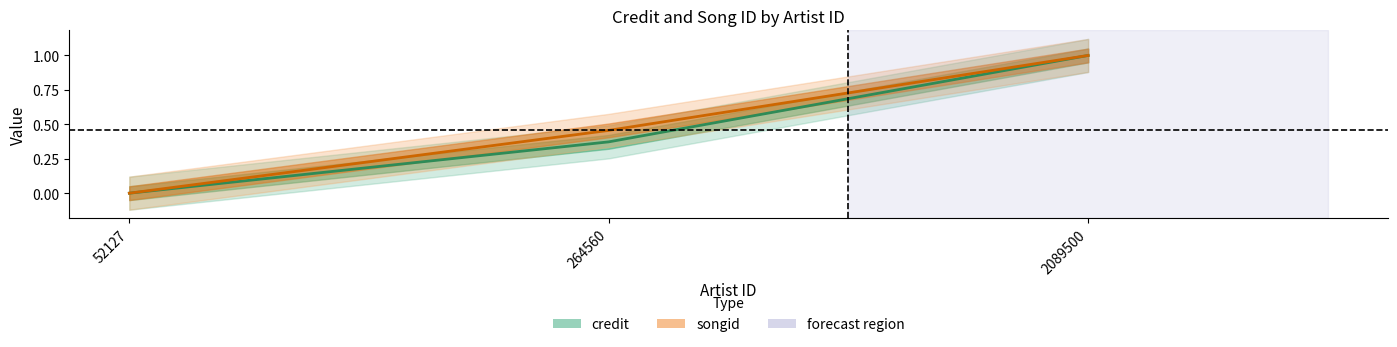

At which category is the sum across all series the highest?

2089500